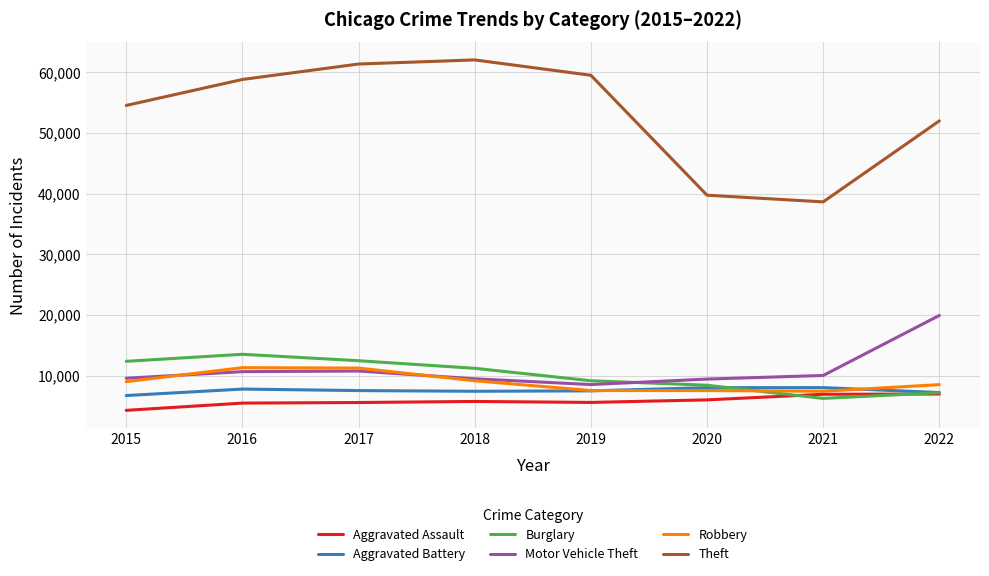

Which series has the largest total across all categories?

Theft